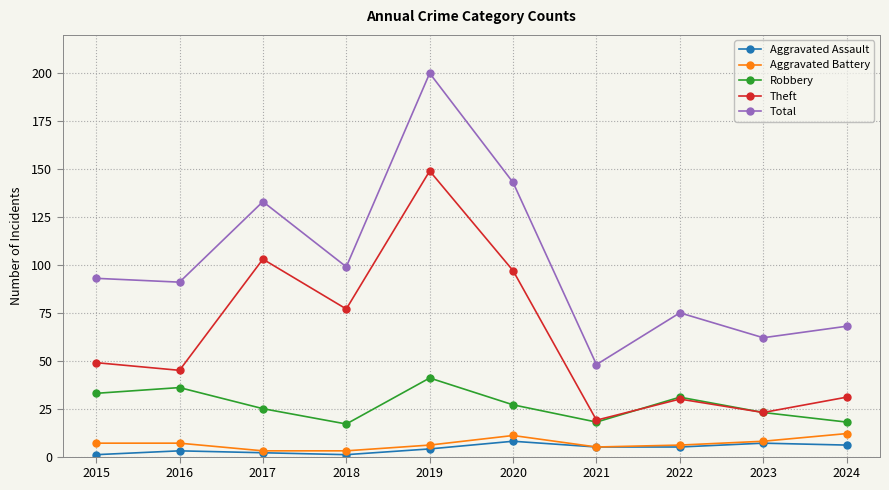

Count the number of categories in the chart.

10